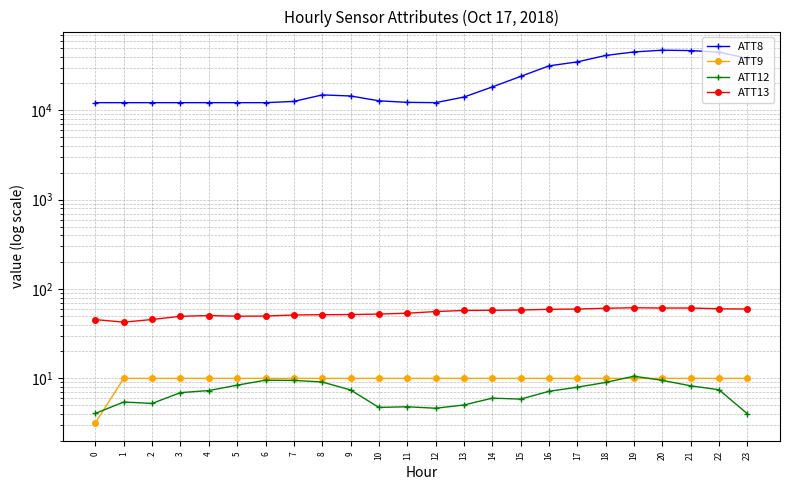

What is the value of the ATT9 point at the 24th from the left?

10.0